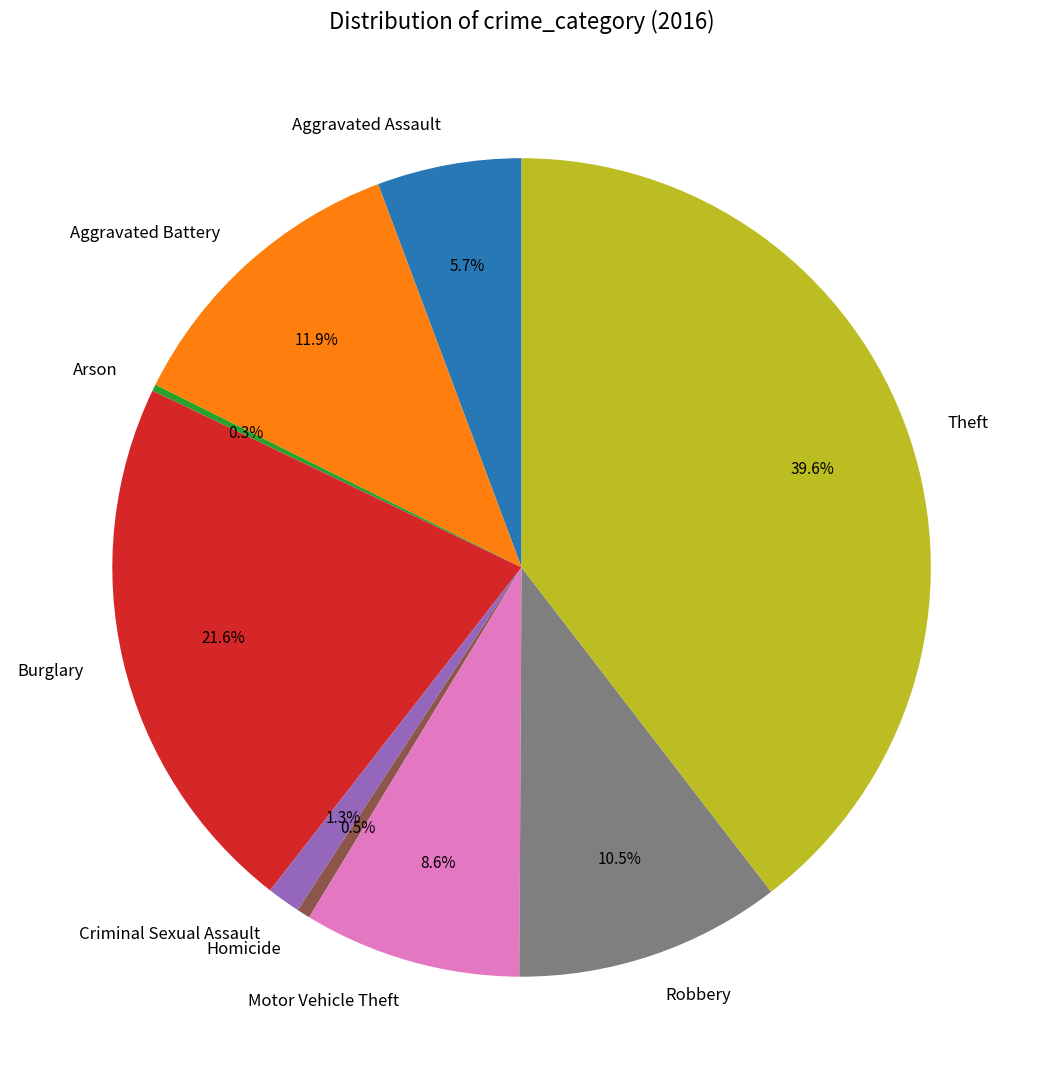

Is it true that Criminal Sexual Assault is 11% of the pie?

False